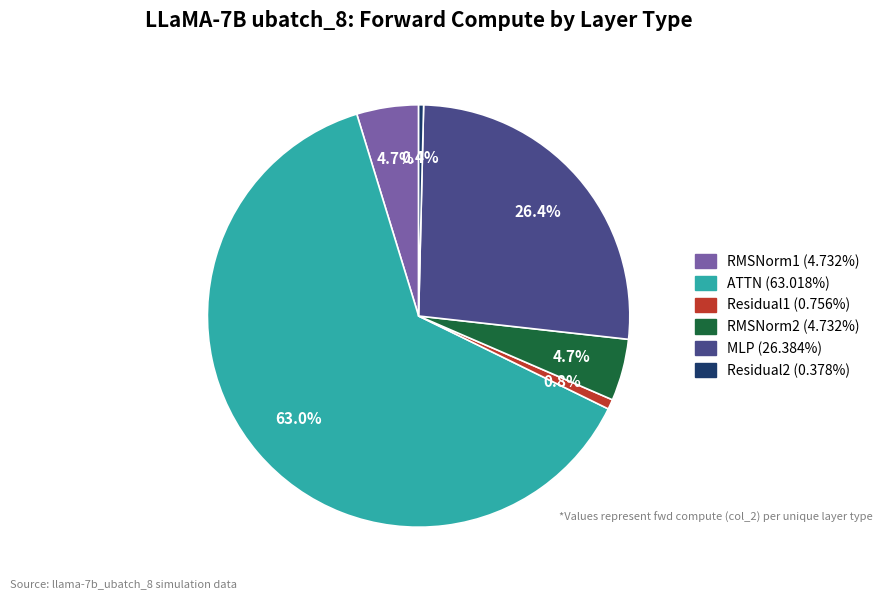

Which category has the biggest portion of the pie?

ATTN